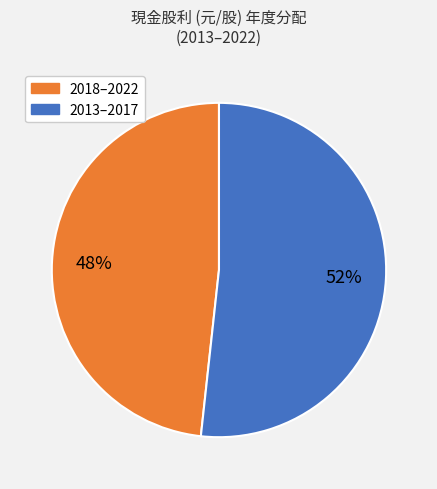

To the nearest percent, what is the average slice percentage?

50%